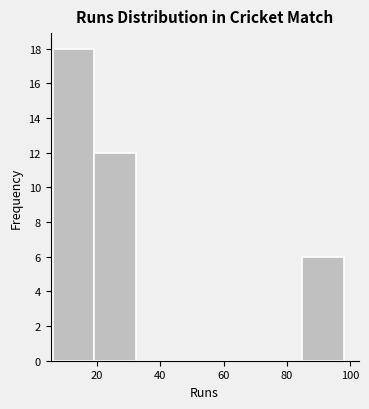

Reading left to right, list every bar in this chart as the range it spans on the x-axis followed by its height. Neither the bar edges nor the heights are printed on the chart, so give them approximately, as read against the axes.

6 to 20: 18
20 to 32: 12
32 to 46: 0
46 to 58: 0
58 to 72: 0
72 to 84: 0
84 to 98: 6